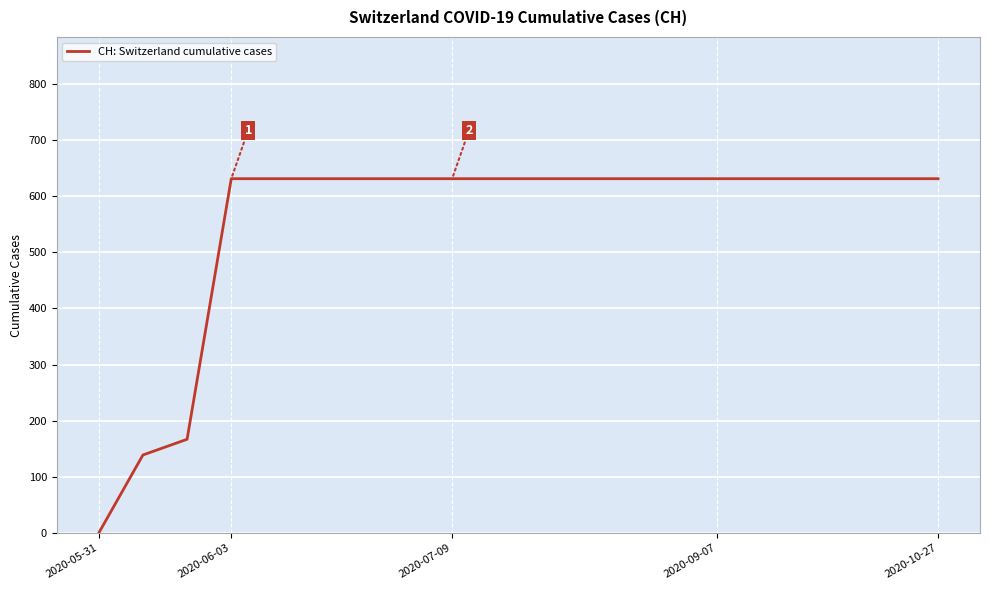

What is the maximum value shown in the chart?

631